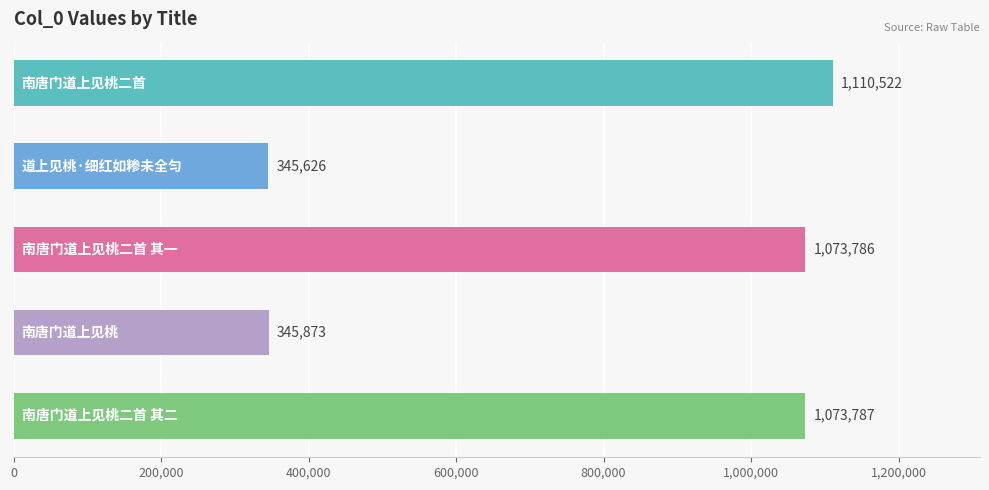

What is the smallest value displayed?

345626